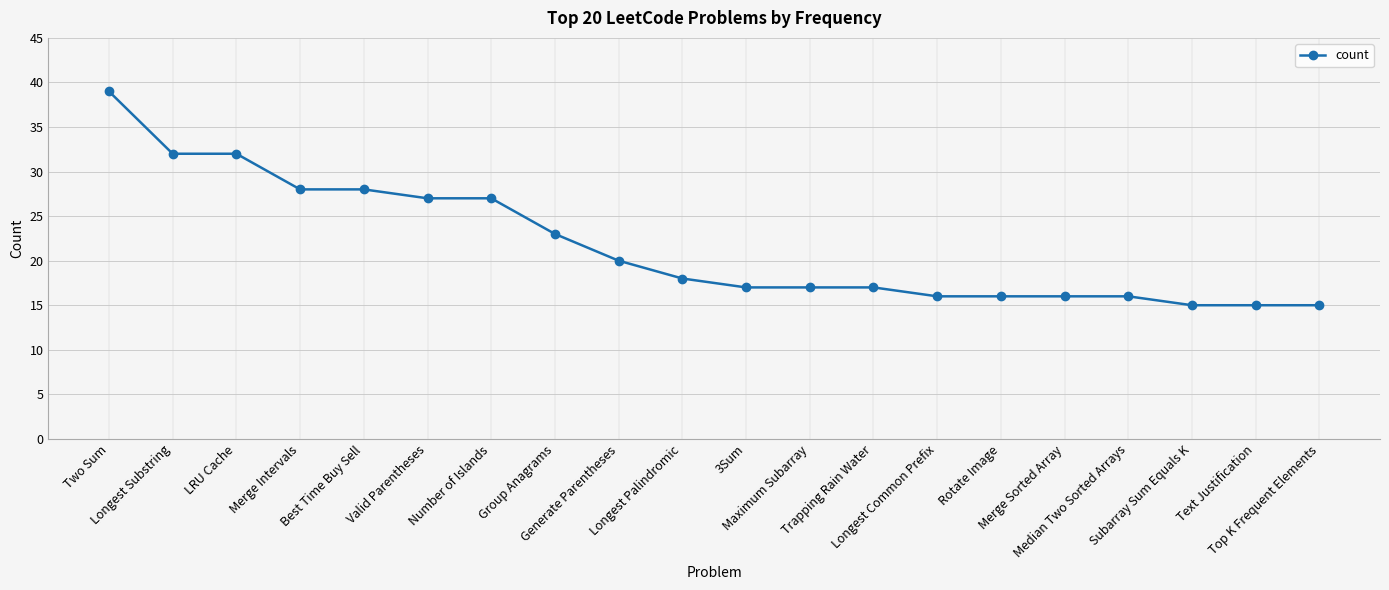

The value at Rotate Image is 25. True or false?

False